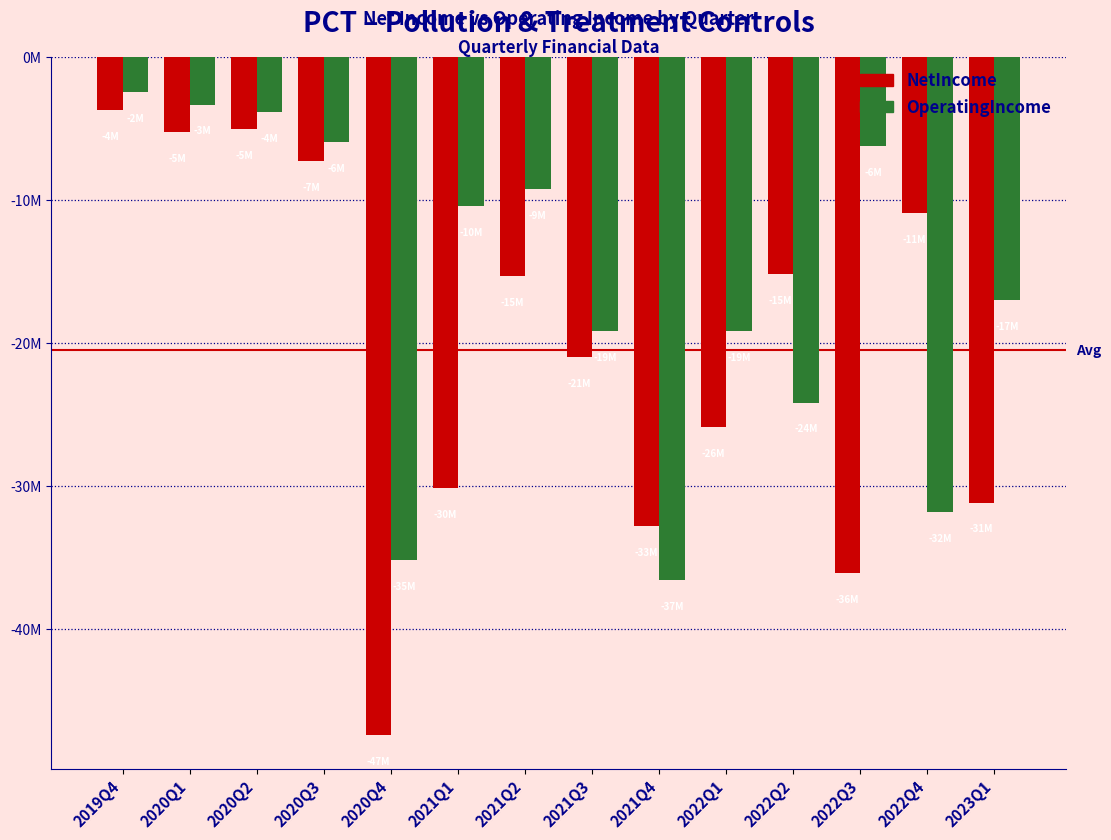

Are the bars grouped side by side (vs. stacked)?

Yes